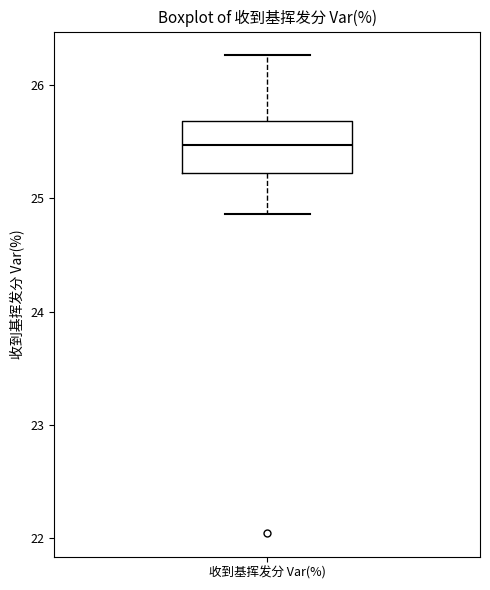

Transcribe this box plot: give where the median line is, the range the box spans, and where the two whiskers end, as read against the y-axis. The values are not printed on the chart, so give them approximately, as read against the axis.

median 25.5, box 25.2 to 25.7, whiskers 24.9 to 26.3